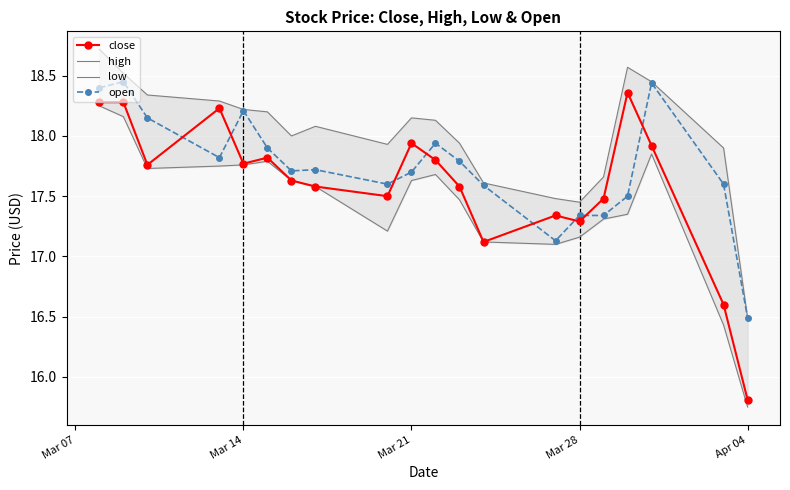

What is the difference between the second highest and second lowest values in the low series?

1.7